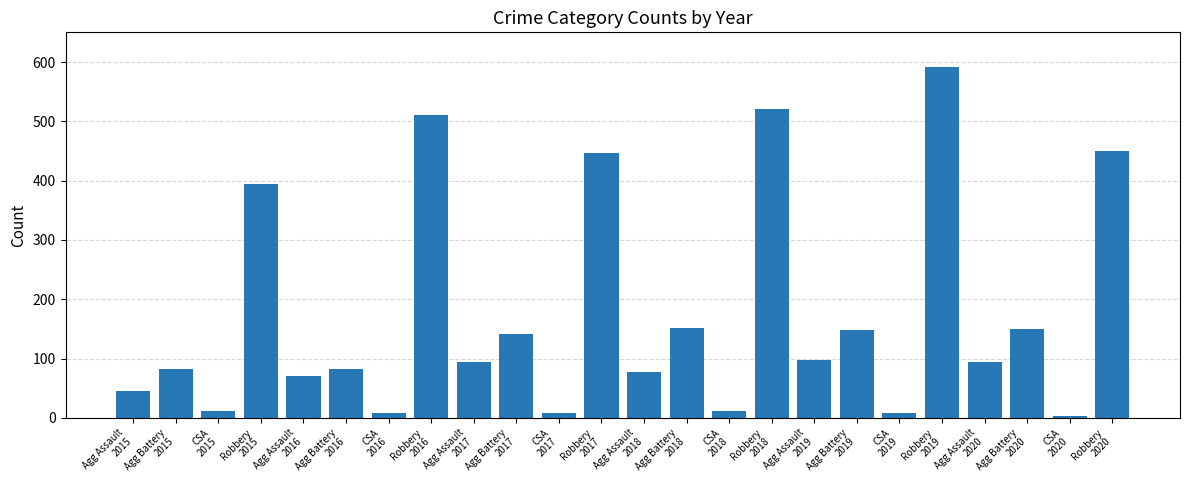

How many categories are shown in the chart?

24